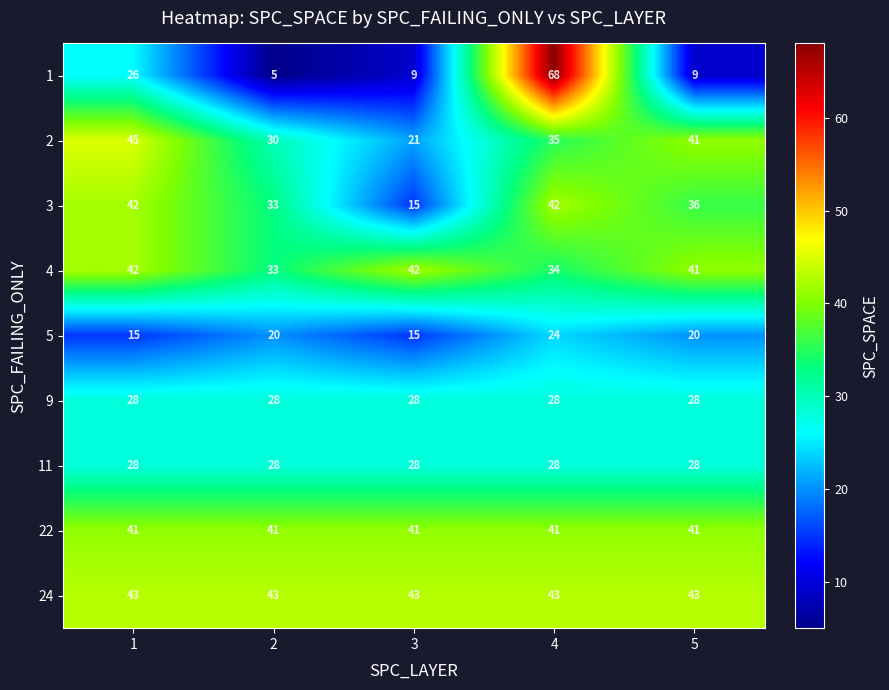

What is the minimum value for 22?

41